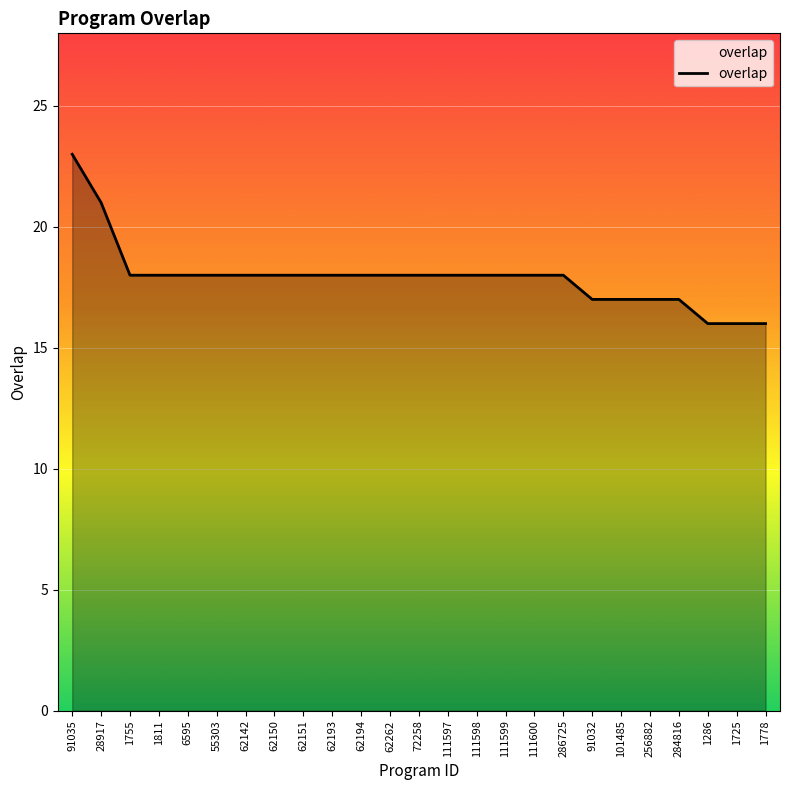

What is the difference between the second highest and second lowest values?

5